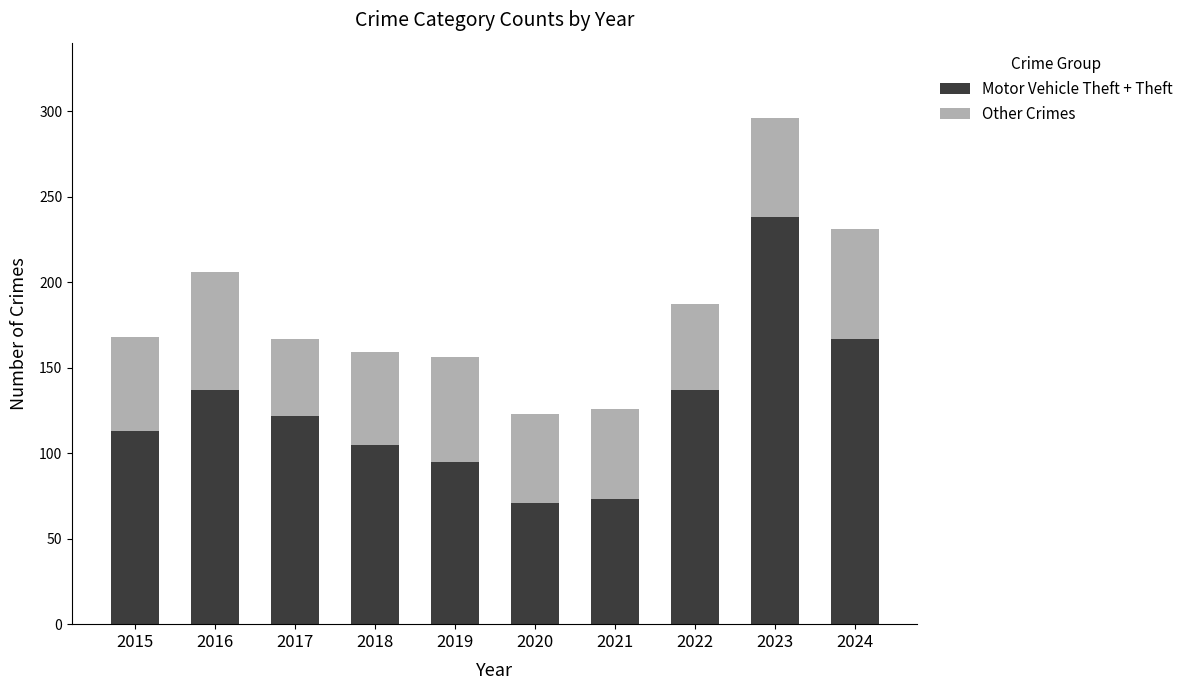

What is the approximate value of Motor Vehicle Theft + Theft at 2018?

105